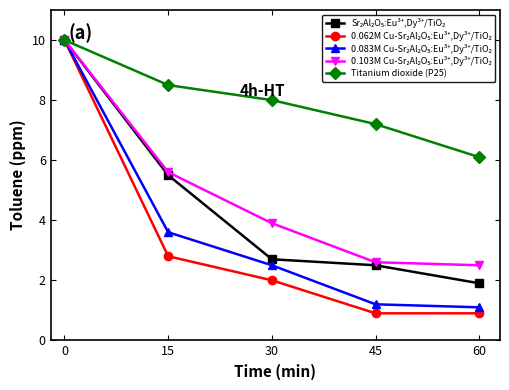

What is the minimum value for Titanium dioxide (P25)?

6.1